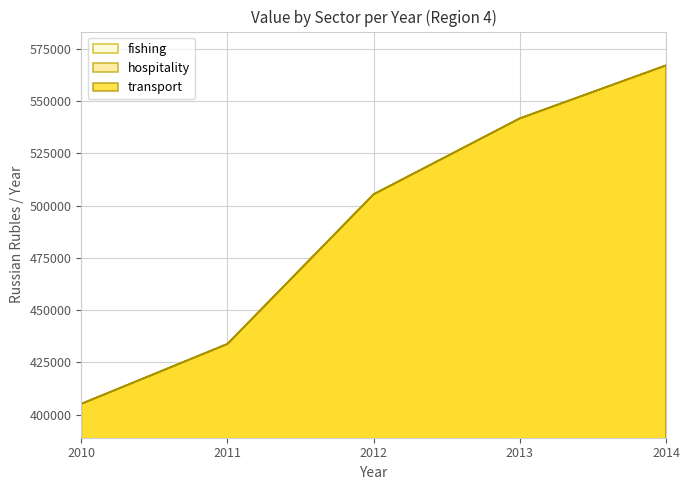

How many categories are shown in the chart?

5